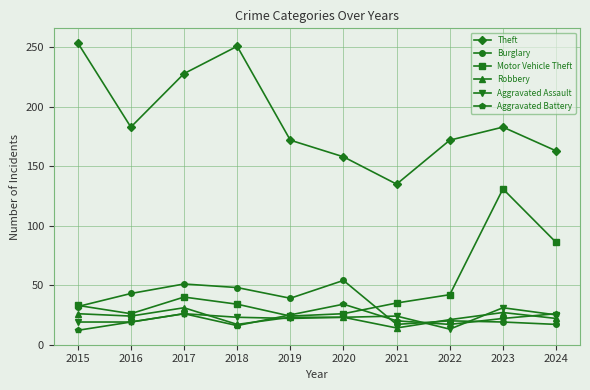

Which series has the widest spread of values?

Theft